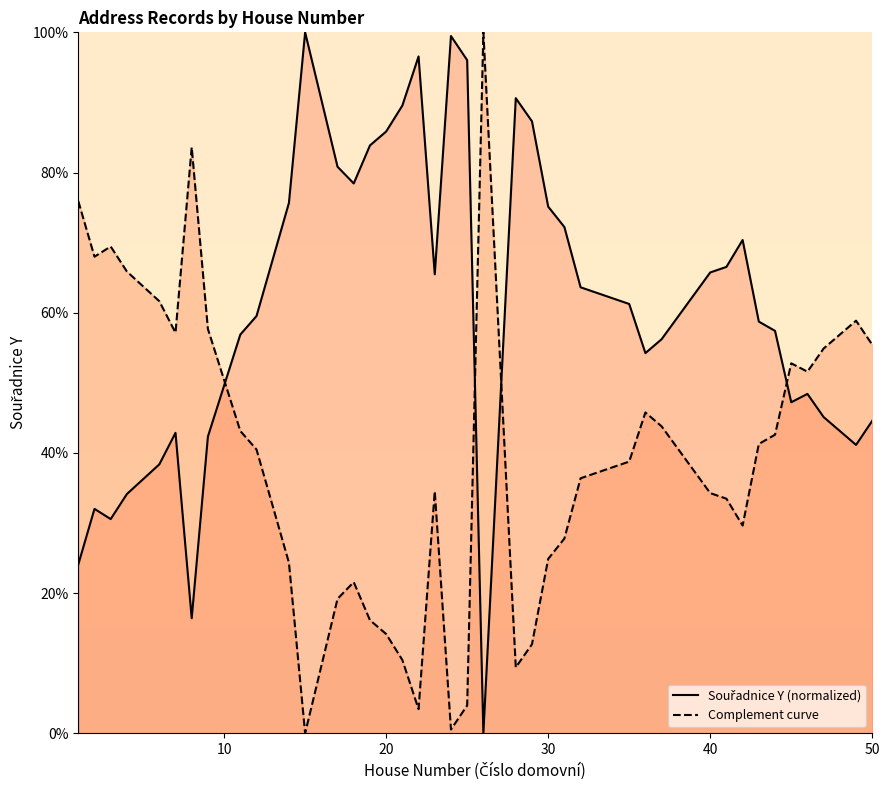

What is the difference between the maximum and minimum values in the Complement curve series?

100.0